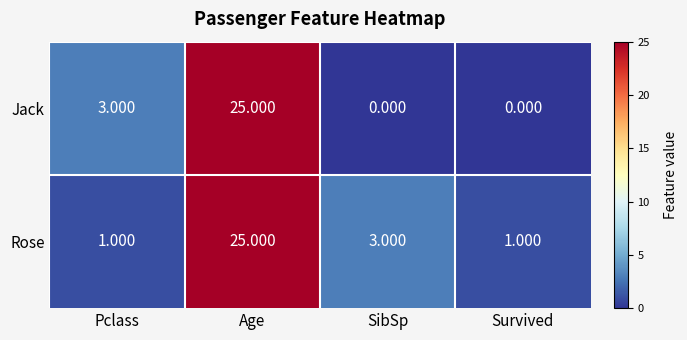

Where is Rose nearest to the value 13?

SibSp